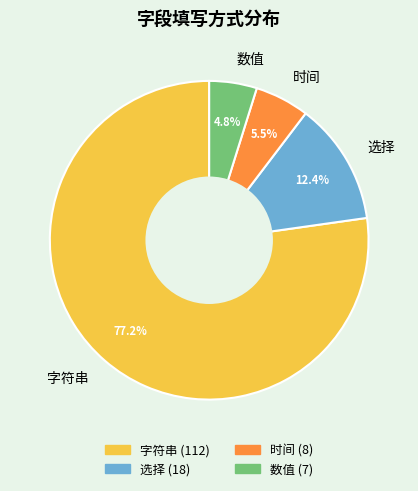

Which category has the smallest portion of the pie?

数值